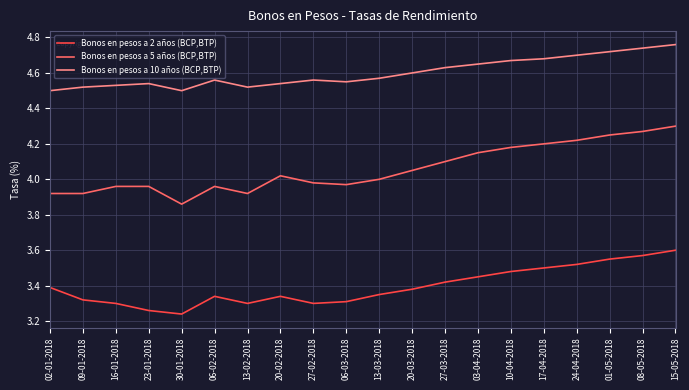

List the series in order of their overall mean, highest first.

Bonos en pesos a 10 años (BCP,BTP), Bonos en pesos a 5 años (BCP,BTP), Bonos en pesos a 2 años (BCP,BTP)